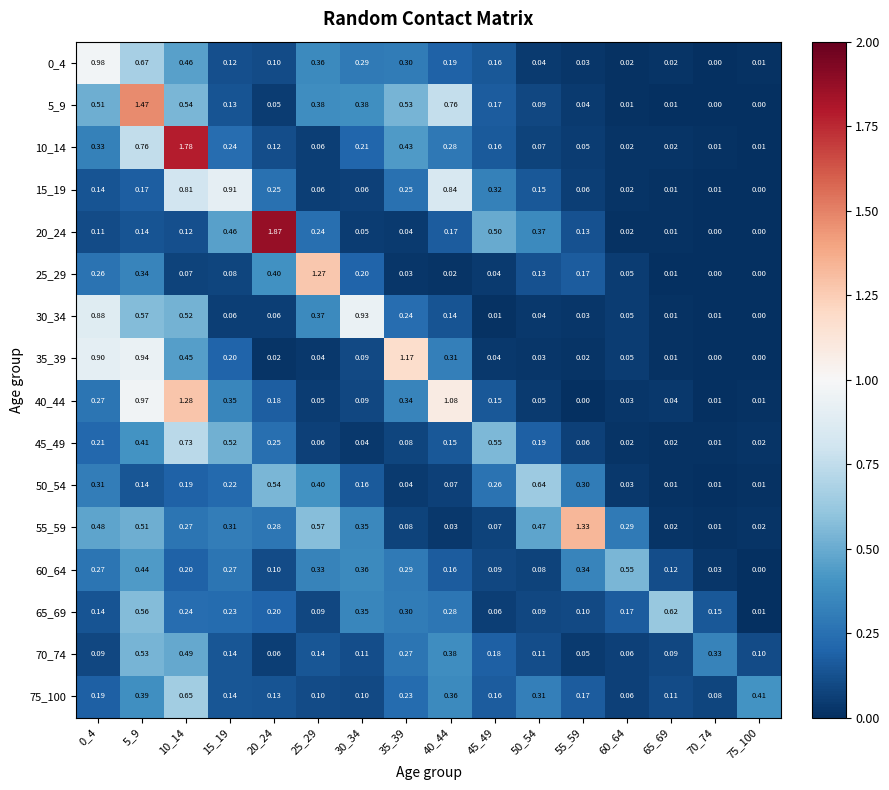

What is the spread (max minus min) of values at 60_64?

0.5